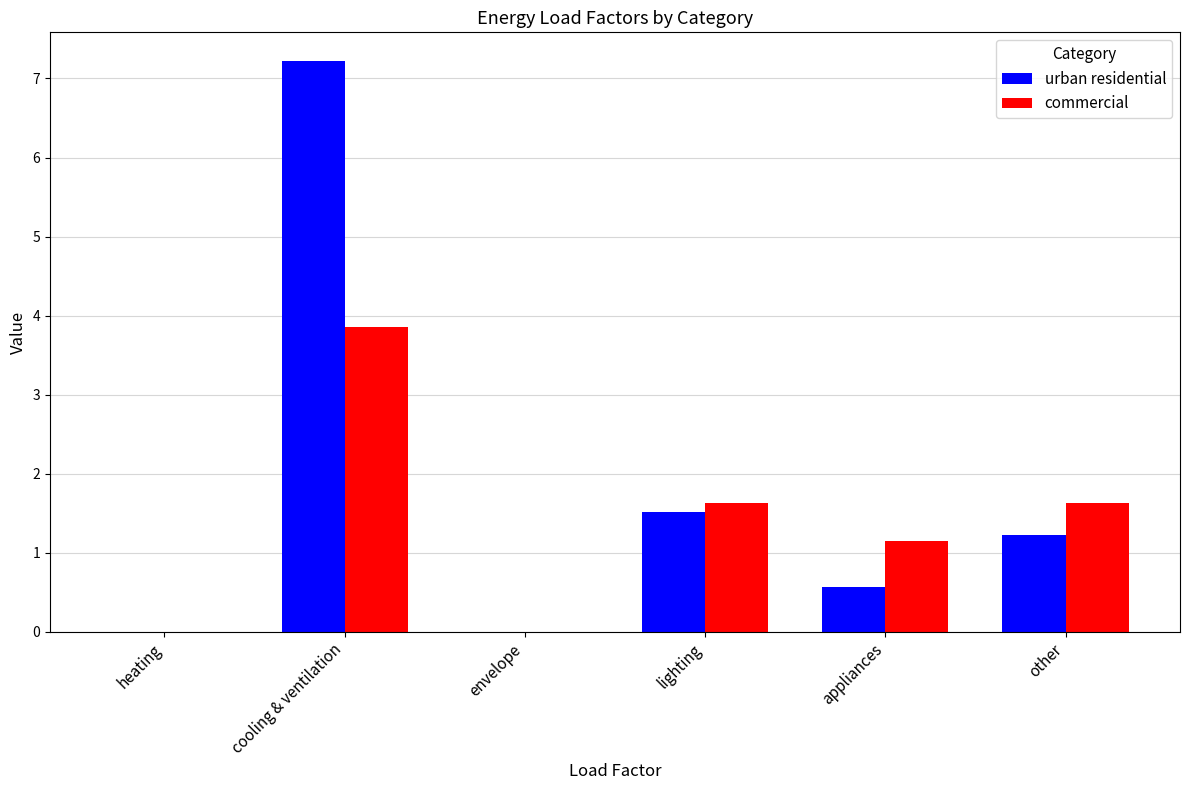

What is the sum of all urban residential values?

10.5